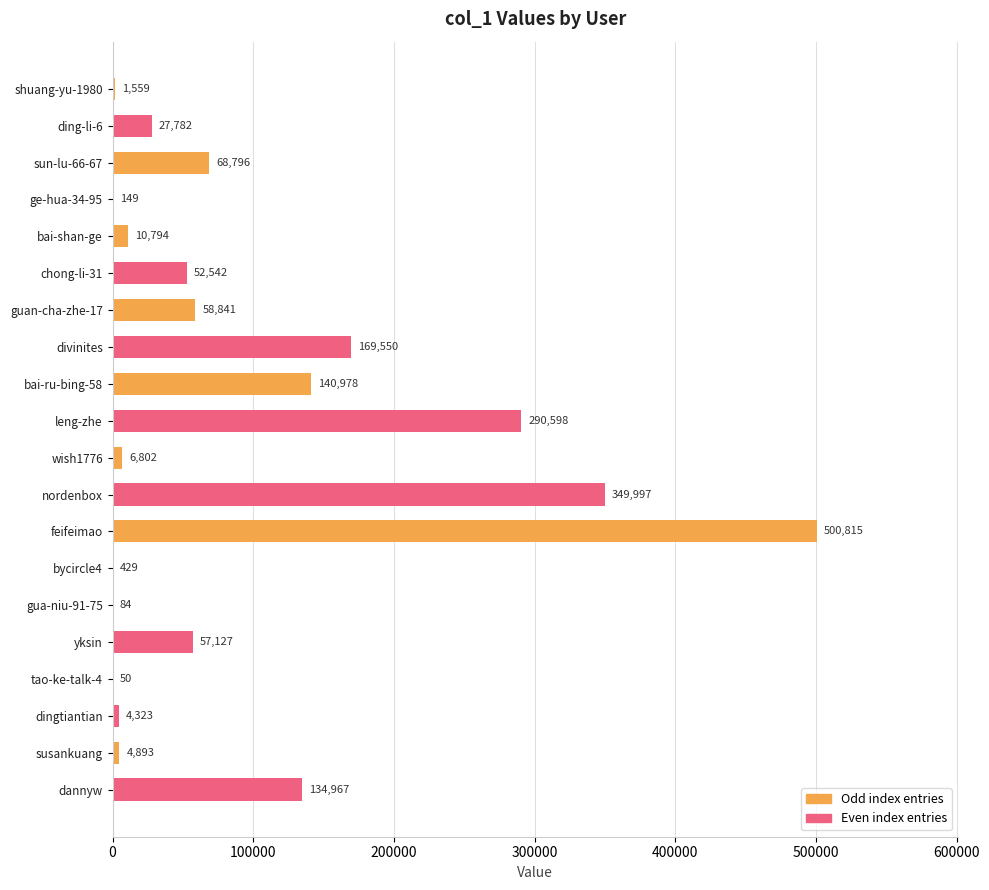

At which category does the chart reach its peak across all series?

feifeimao